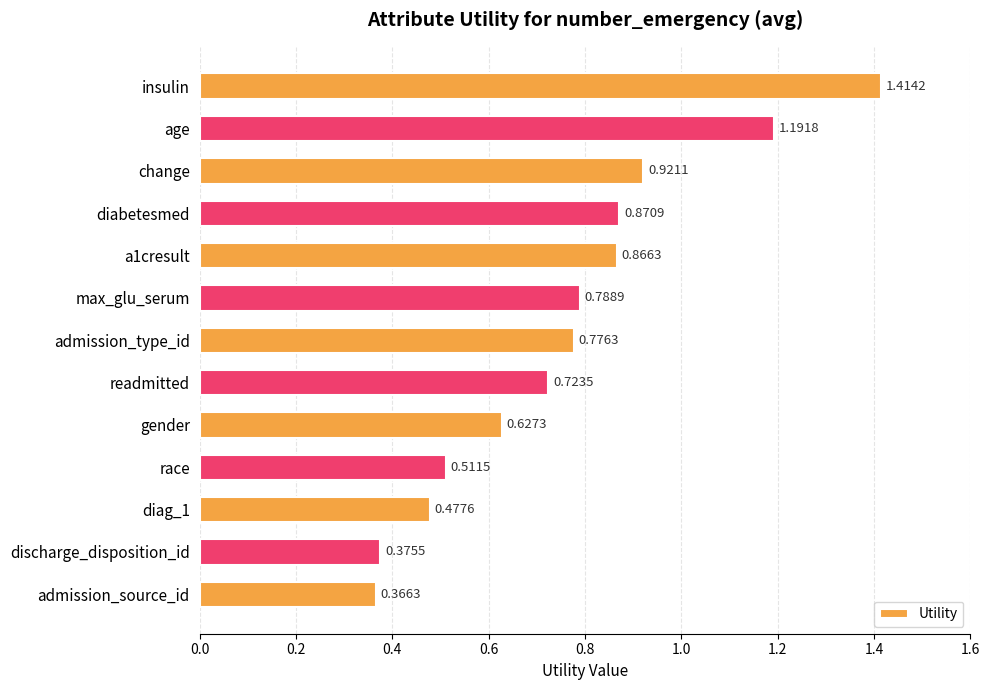

List the labels in order of value, largest first.

insulin, age, change, diabetesmed, a1cresult, max_glu_serum, admission_type_id, readmitted, gender, race, diag_1, discharge_disposition_id, admission_source_id